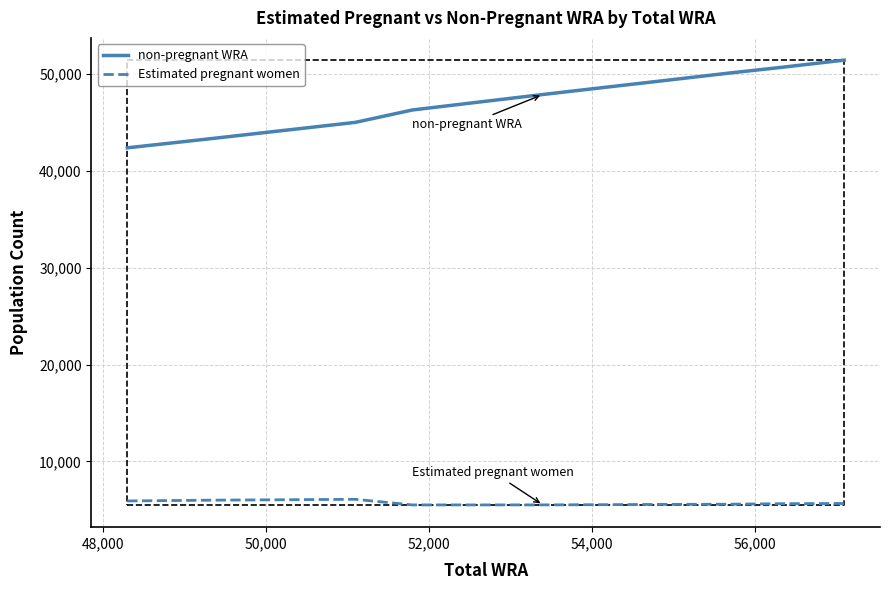

True or false: Estimated pregnant women and non-pregnant WRA cross at least once.

False